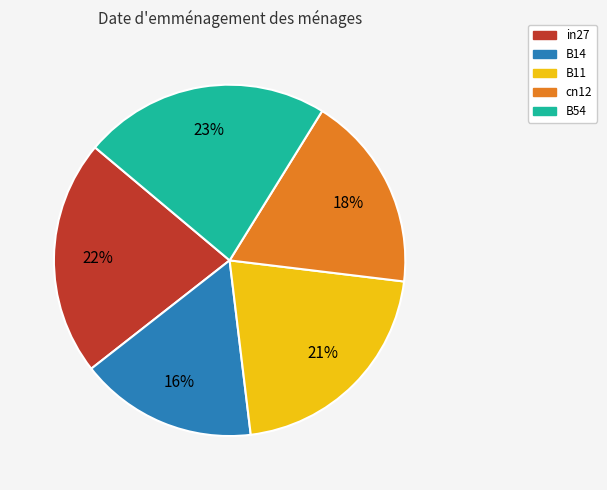

Which has a higher value, B54 or in27?

B54